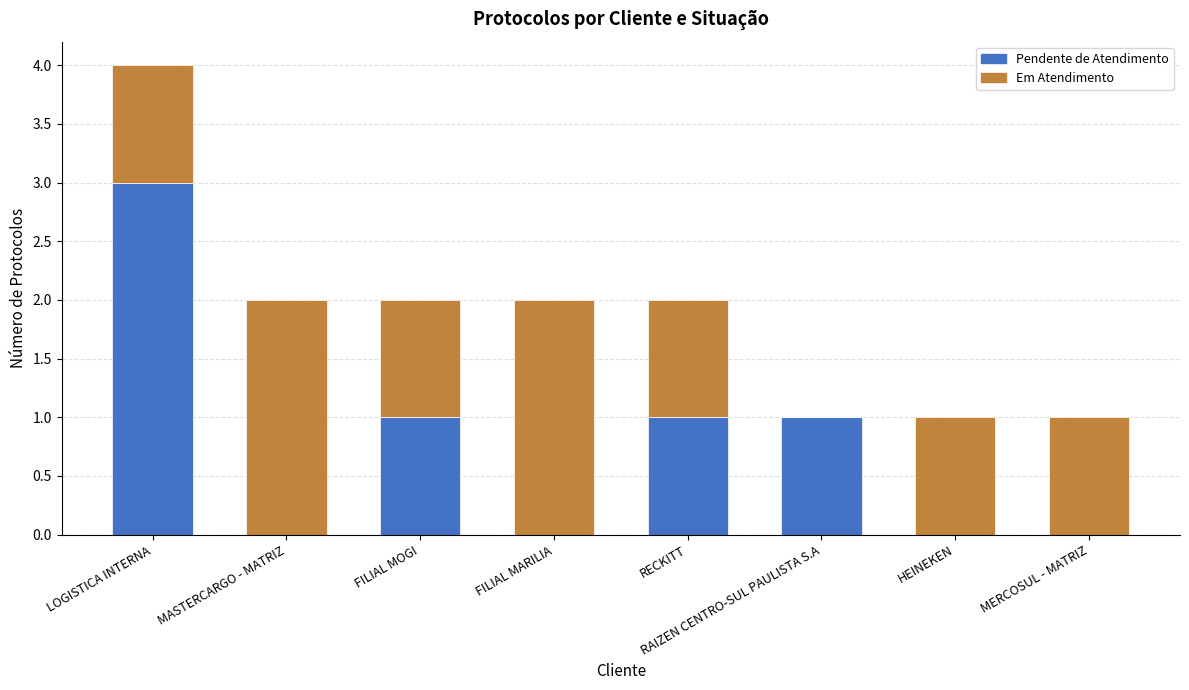

What are all the series names shown in the legend?

Pendente de Atendimento, Em Atendimento